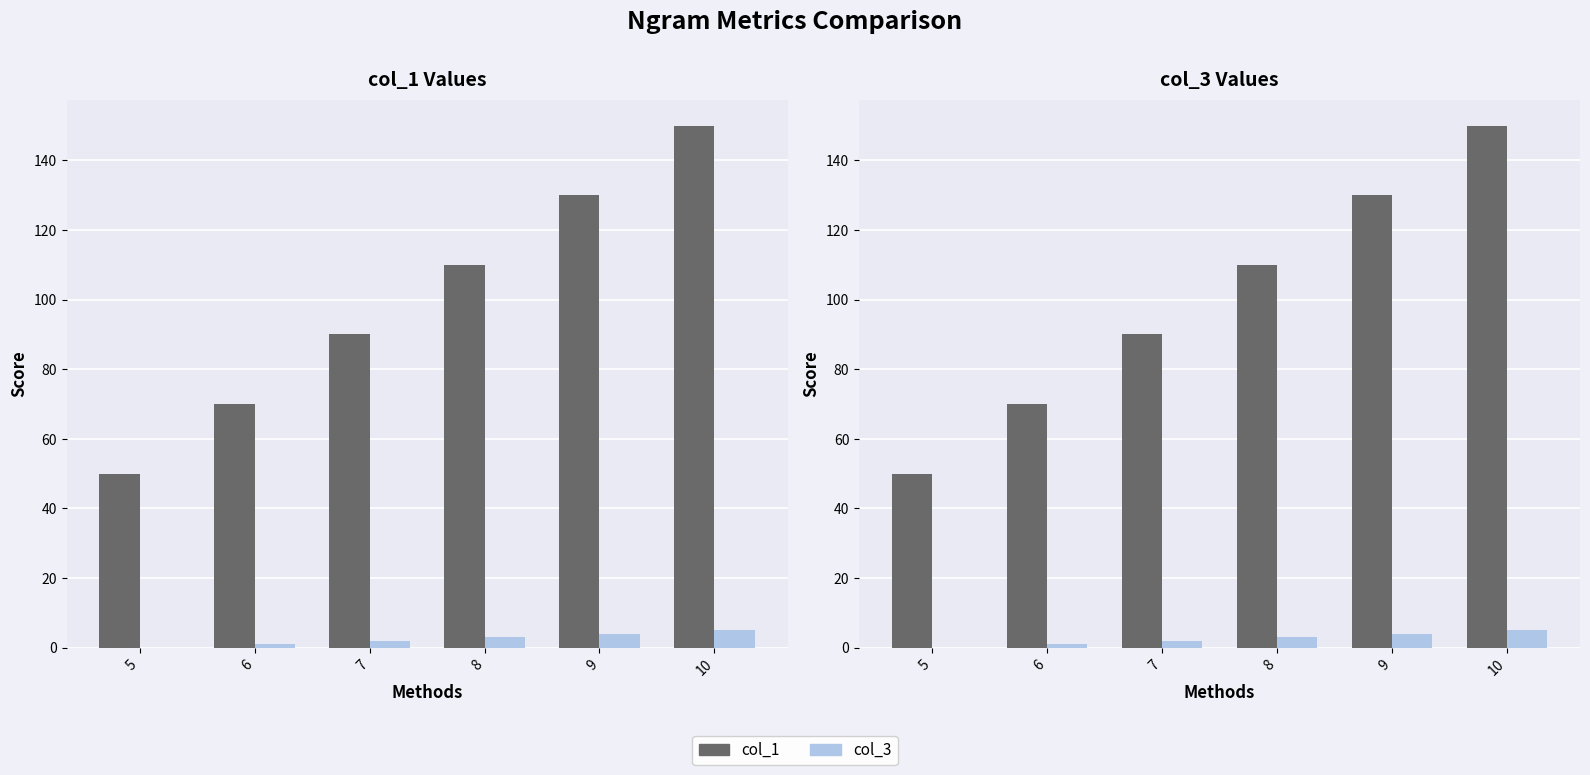

What is the difference between the col_1 values at 10 and 9?

20